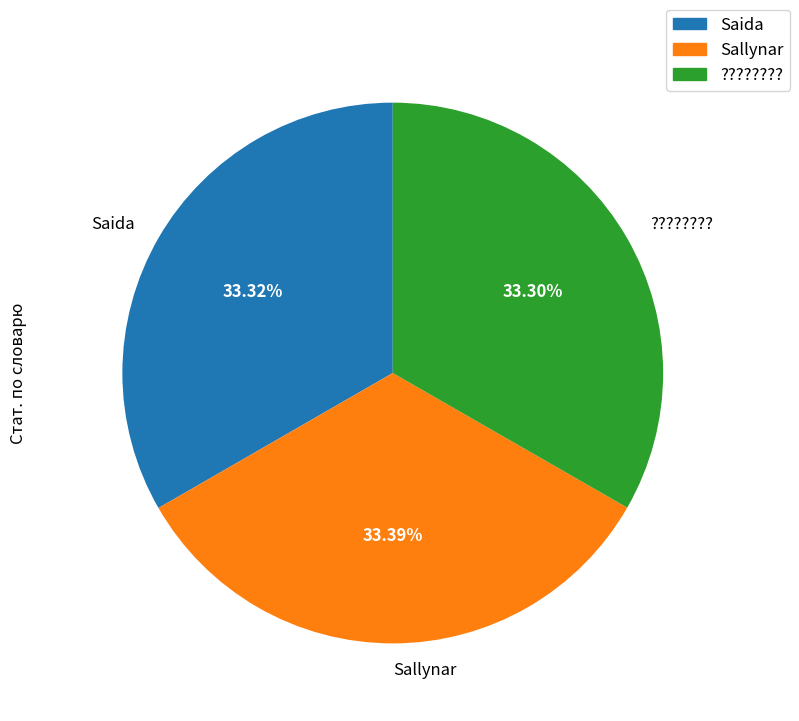

The Sallynar slice represents 48% of the pie. True or false?

False